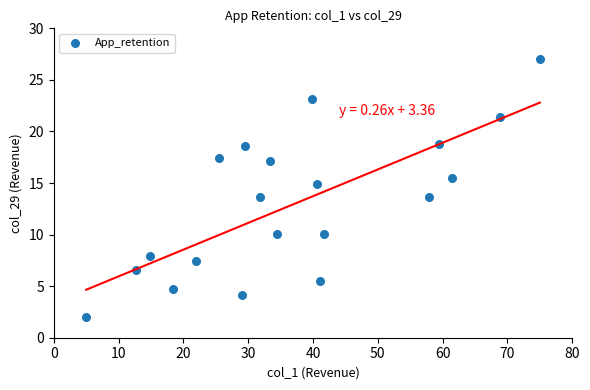

What is the range of Y values (max minus min)?

25.0